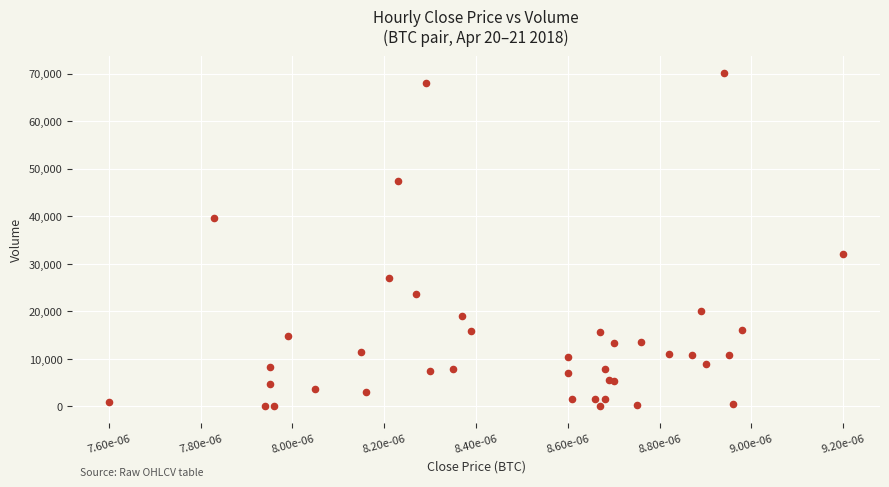

What Y value in the scatter plot is closest to 35098?

32022.2